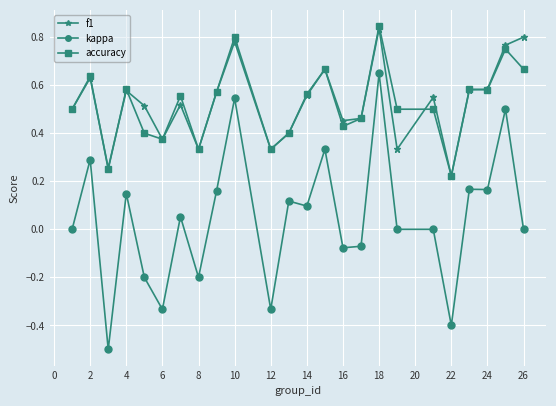

Which series has the largest range (max minus min)?

kappa